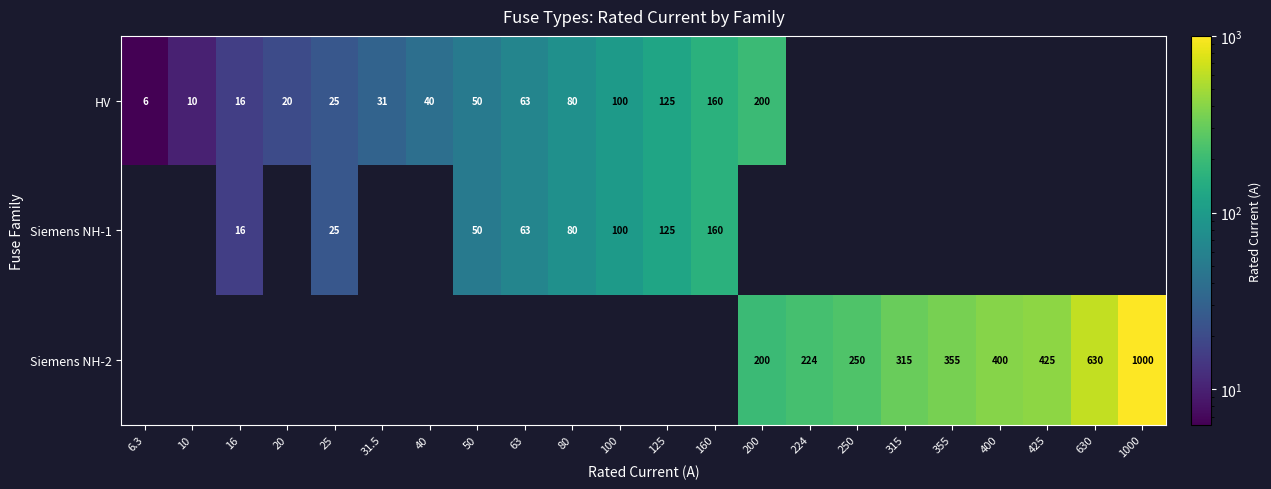

What is the sum of the HV values at 80 and 16?

96.0